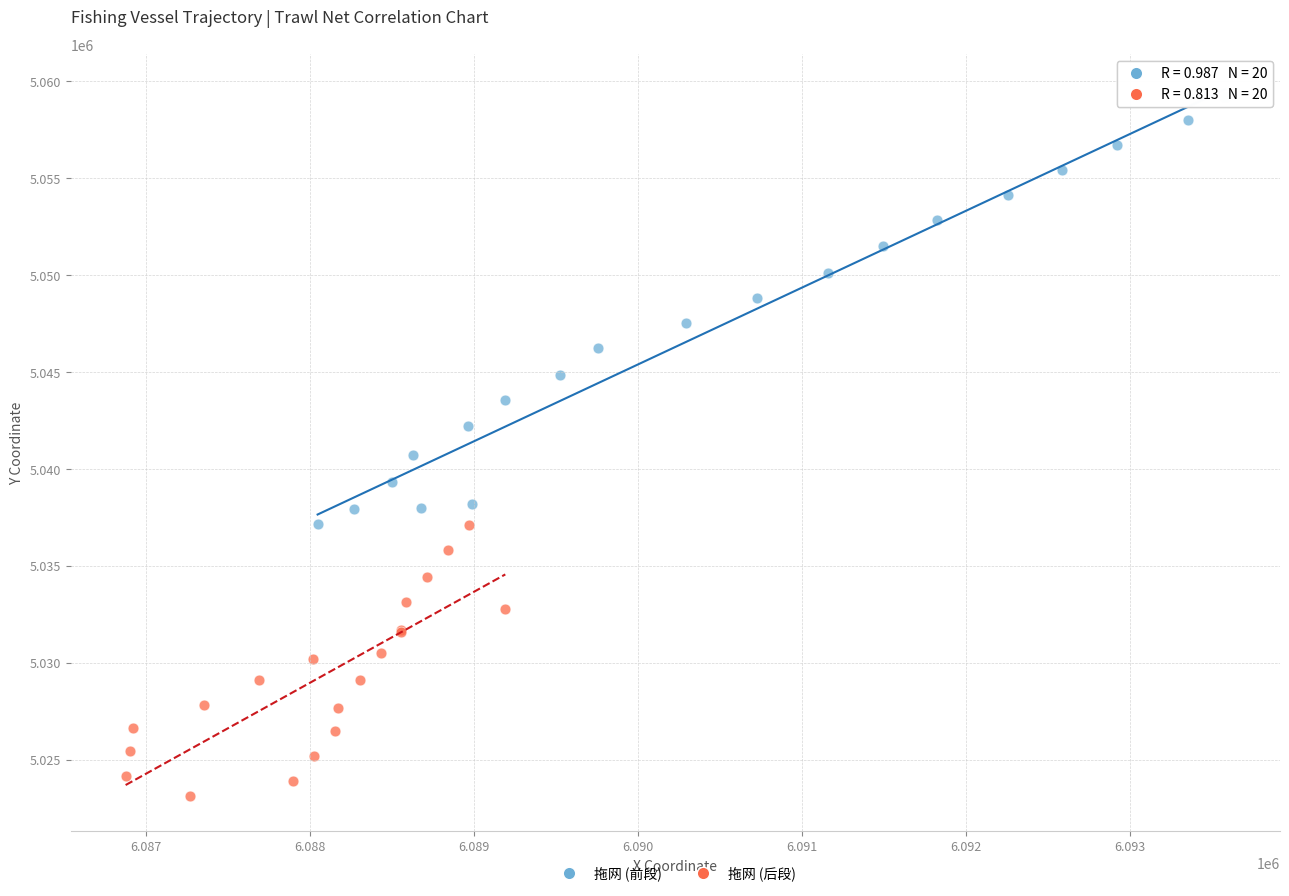

Which series contains the highest Y value?

拖网 (前段)